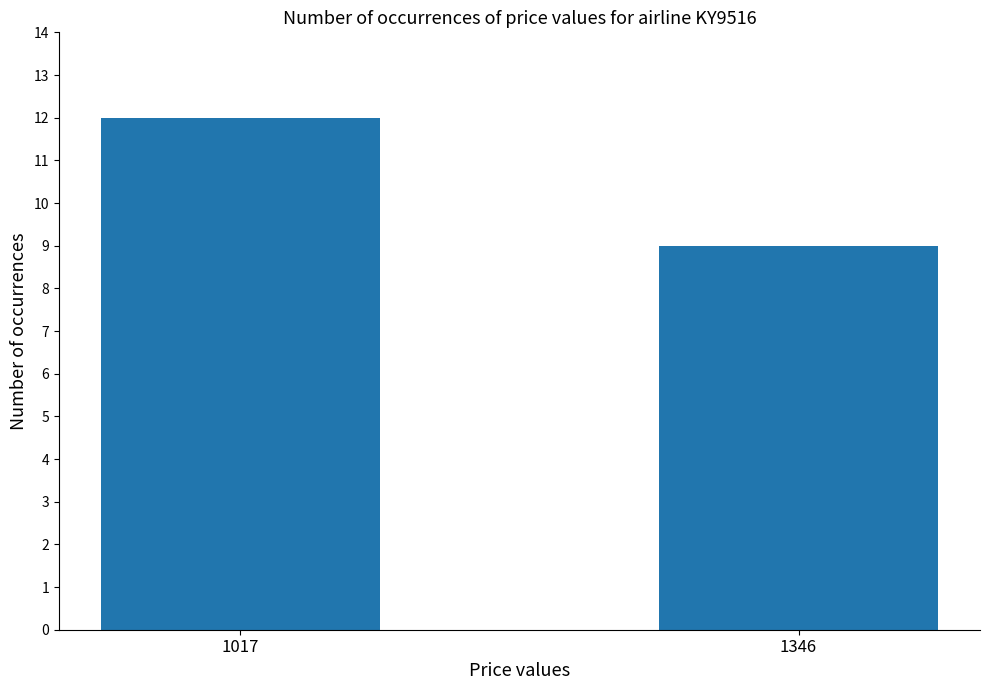

The value at 1017 is 18. True or false?

False